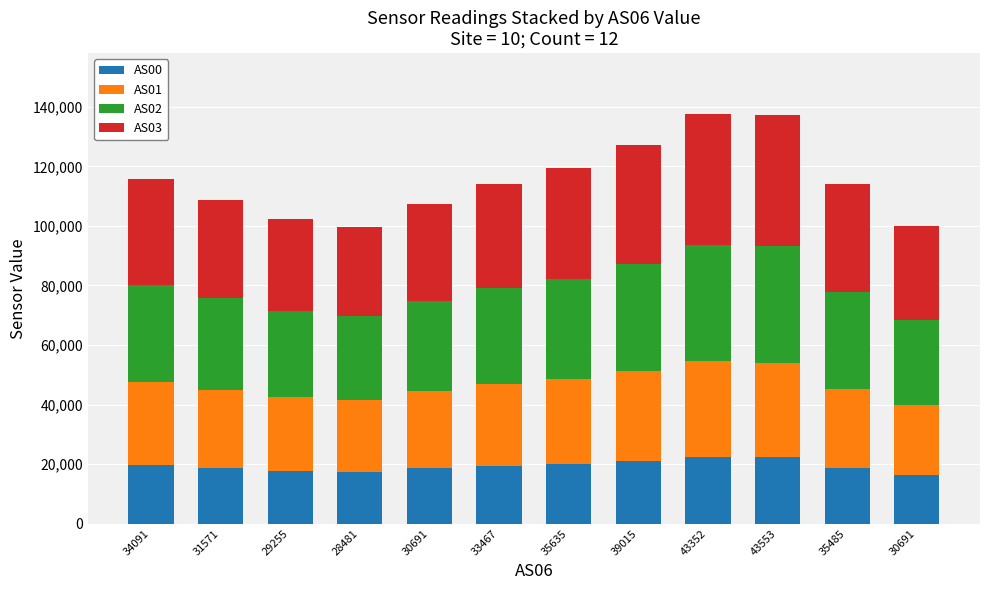

What are all the series names shown in the legend?

AS00, AS01, AS02, AS03